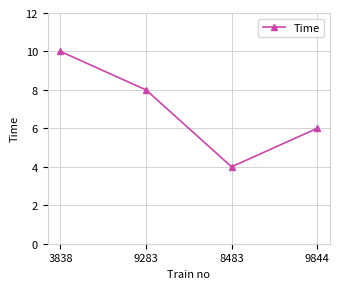

Rank the categories by value from lowest to highest.

8483, 9844, 9283, 3838